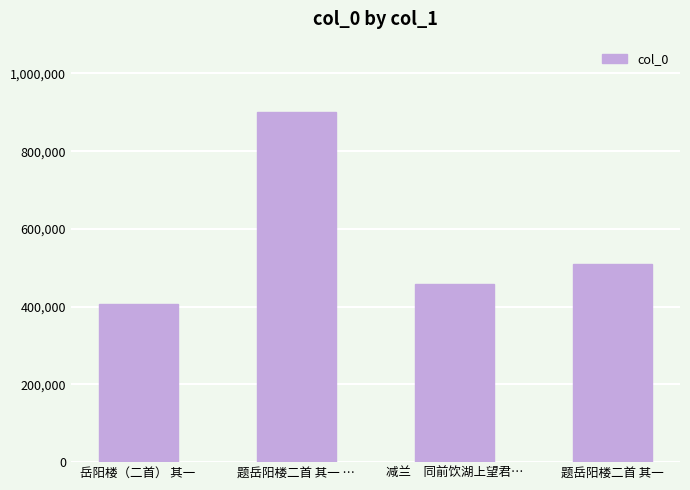

What is the difference between the maximum and minimum values?

493627